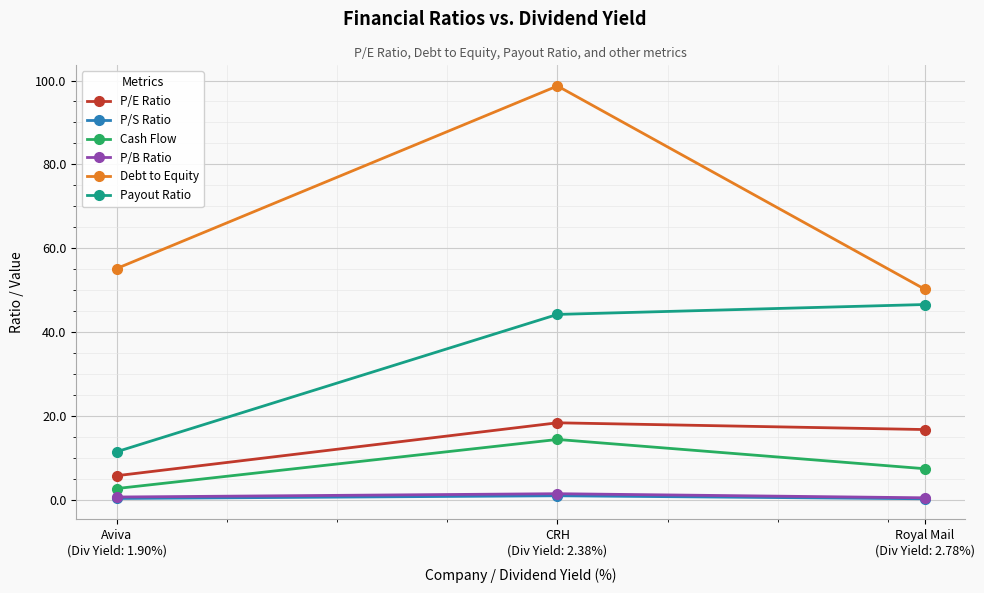

What position from the left is Aviva
(Div Yield: 1.90%)?

1